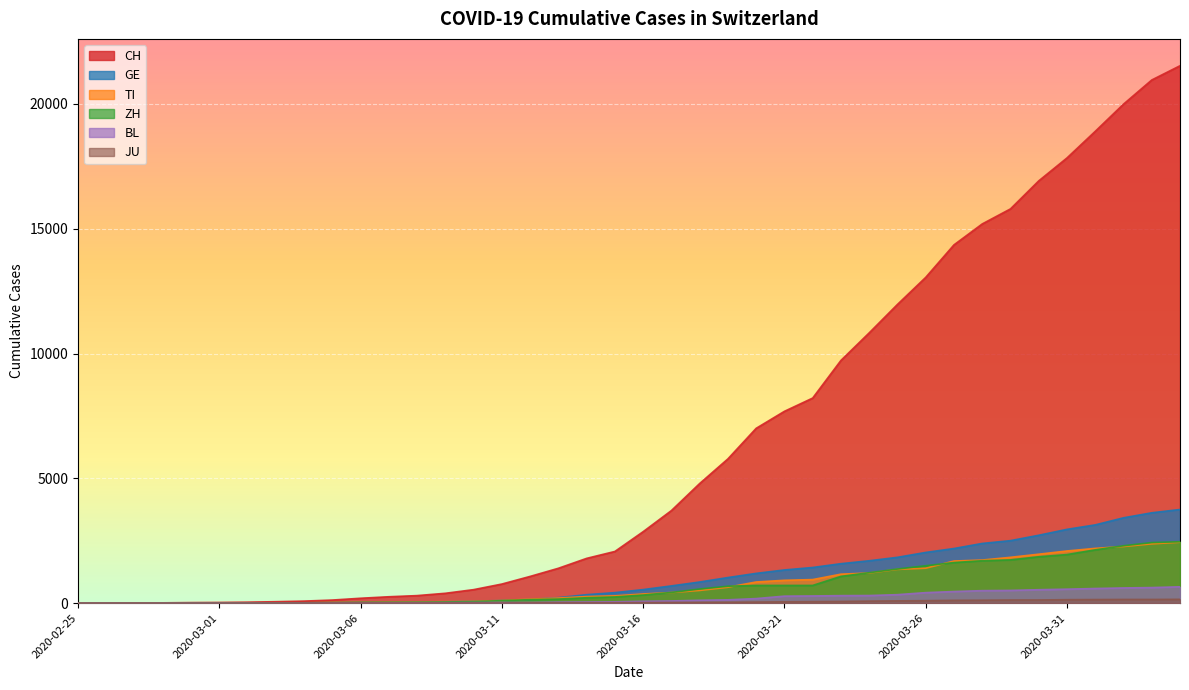

What is the label of the 20th point from the right?

2020-03-16